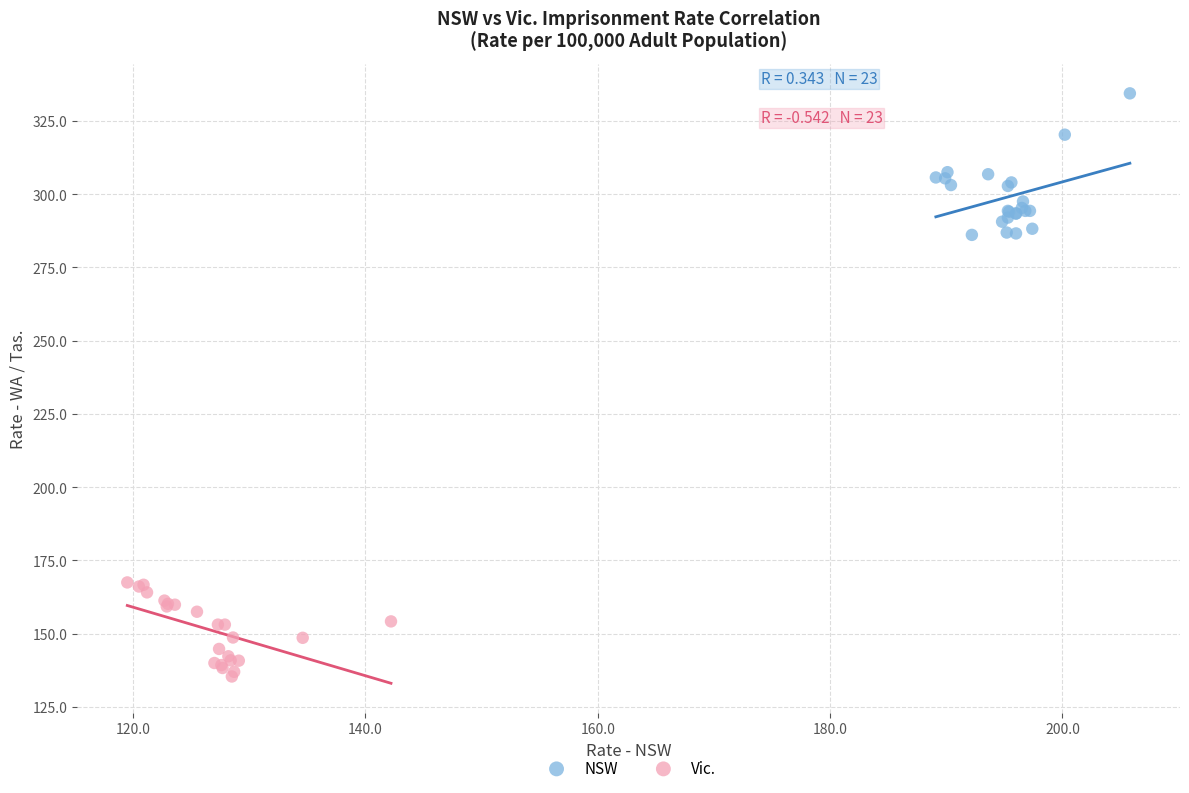

Which series has the widest spread of Y values?

NSW